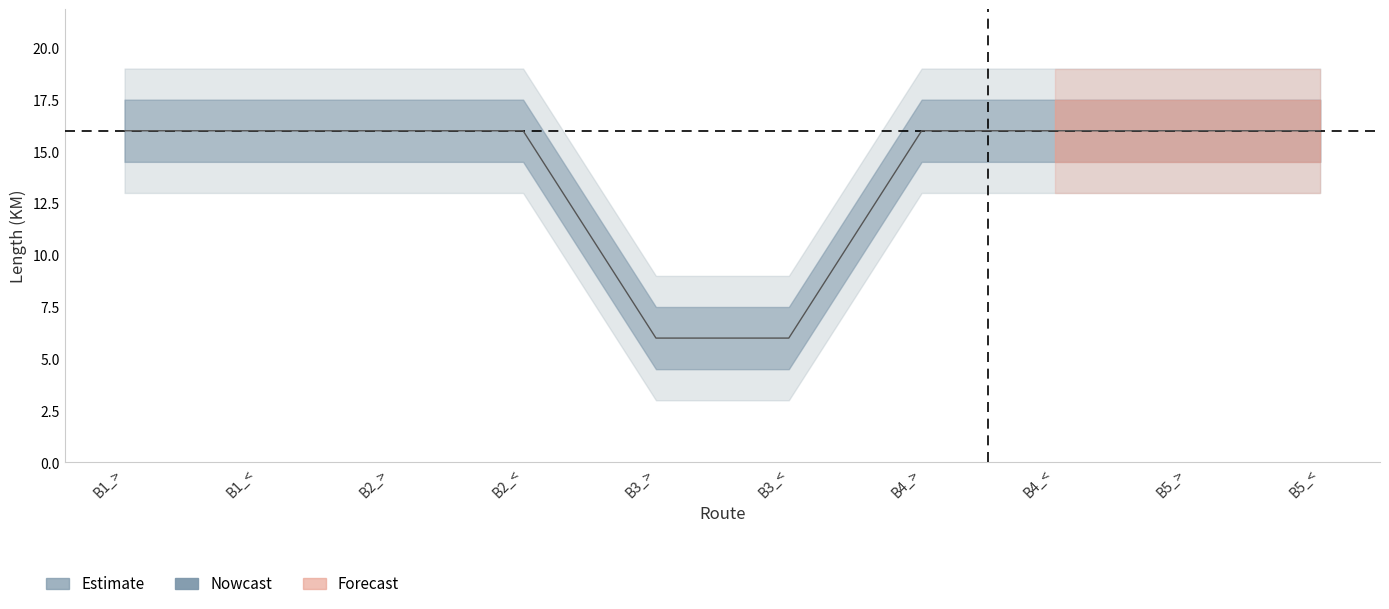

Is this an area chart (filled region under the line)?

No